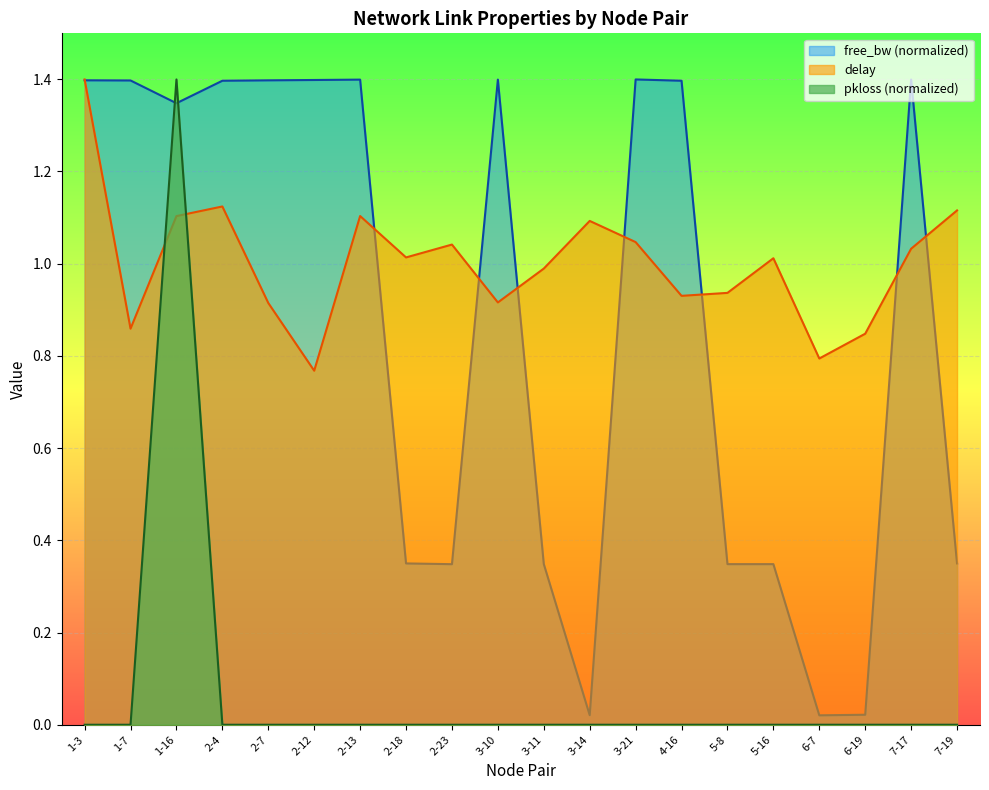

Which has a higher value, 3-21 or 2-7?

3-21